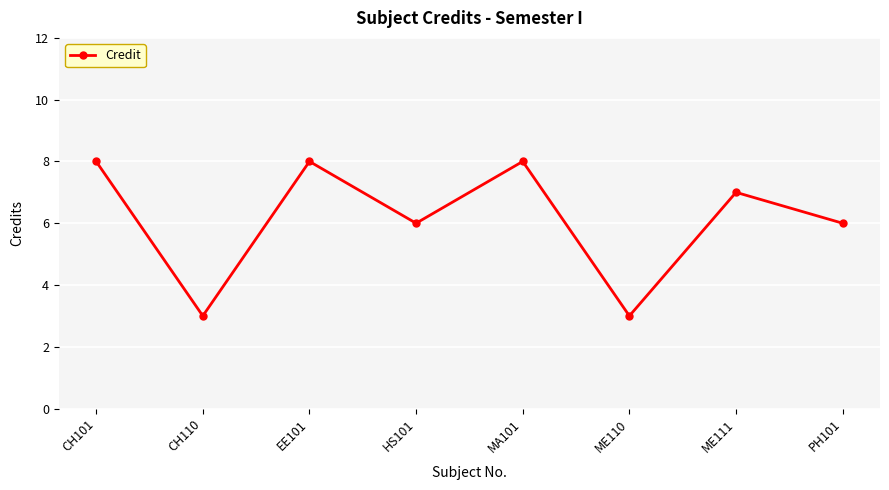

What is the change in value from EE101 to ME110?

-5